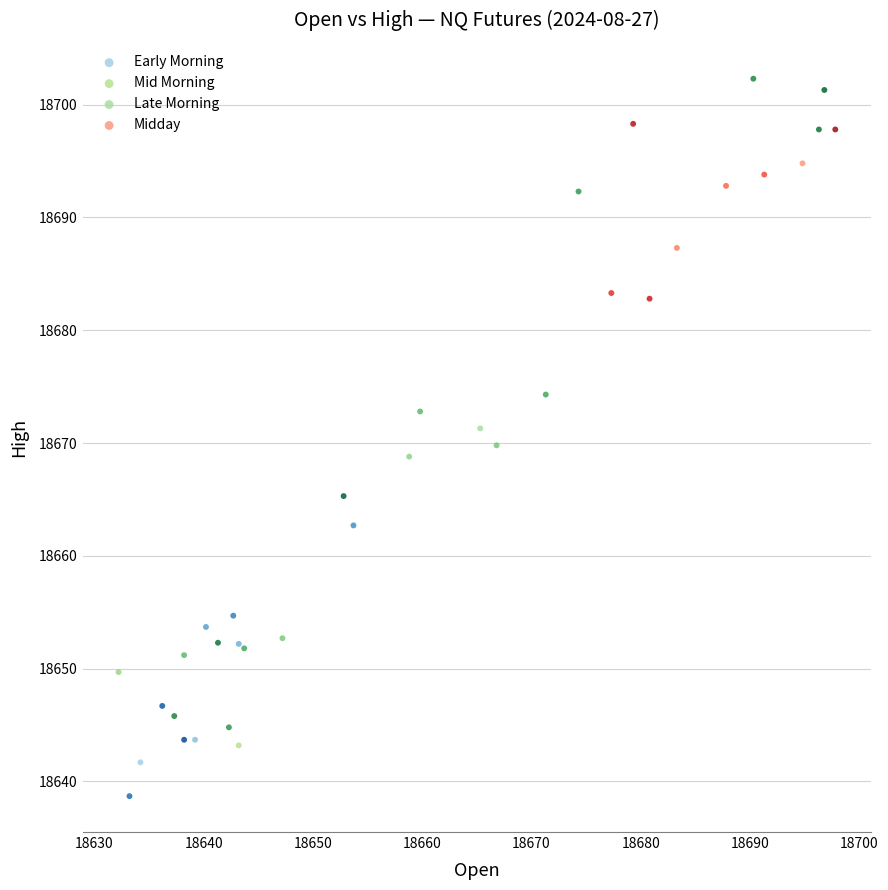

Which series contains the highest Y value?

Late Morning